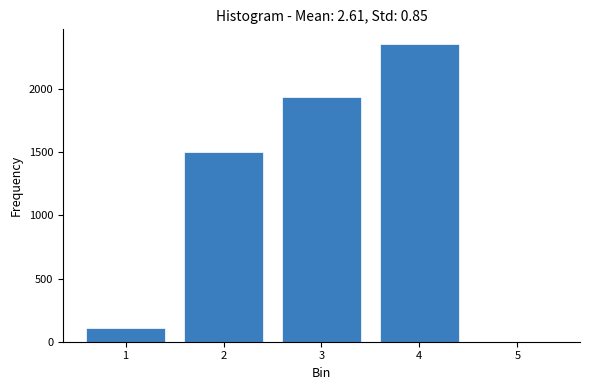

Reading left to right, transcribe all the data shown in this chart.

1=111	2=1503	3=1939	4=2355	5=0